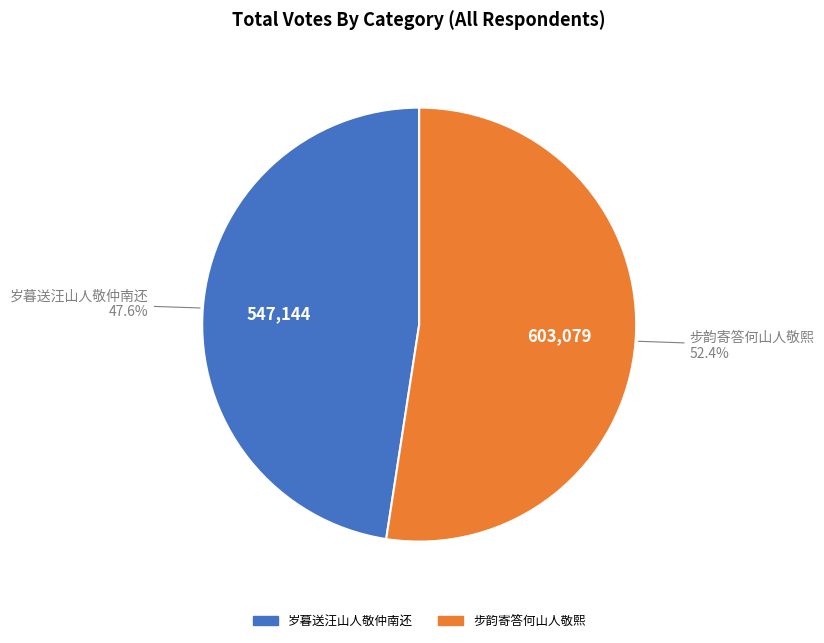

Which category accounts for the majority?

步韵寄答何山人敬熙